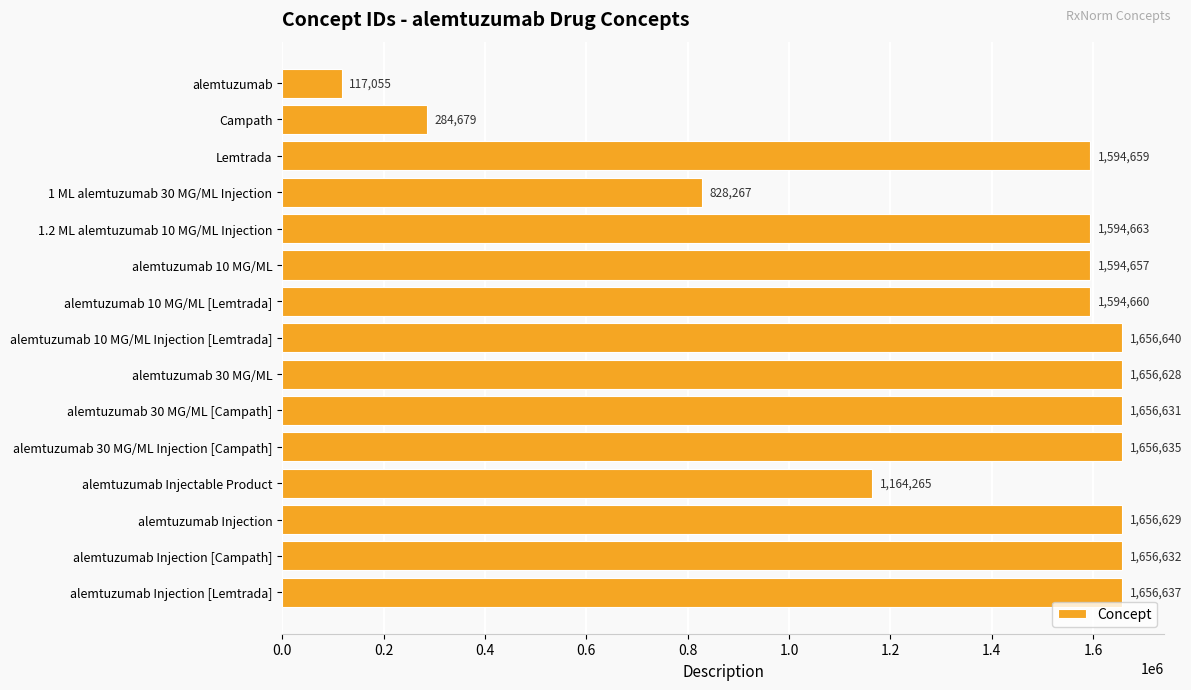

What value does the data have at alemtuzumab 10 MG/ML [Lemtrada], to the nearest 10?

1594660